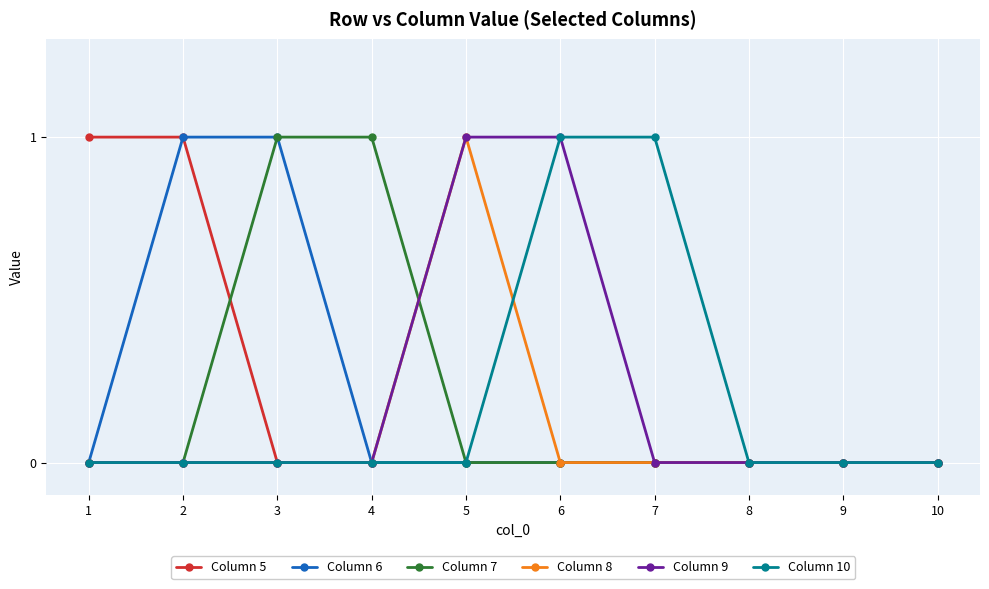

What is the difference between the maximum and second lowest values in the Column 9 series?

1